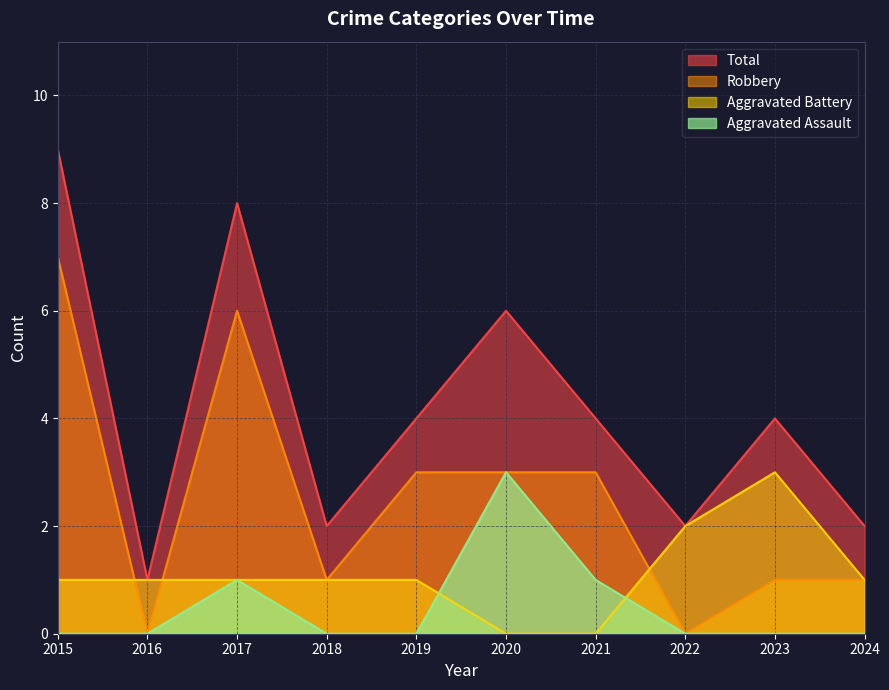

What is the highest value of the Aggravated Assault series?

3